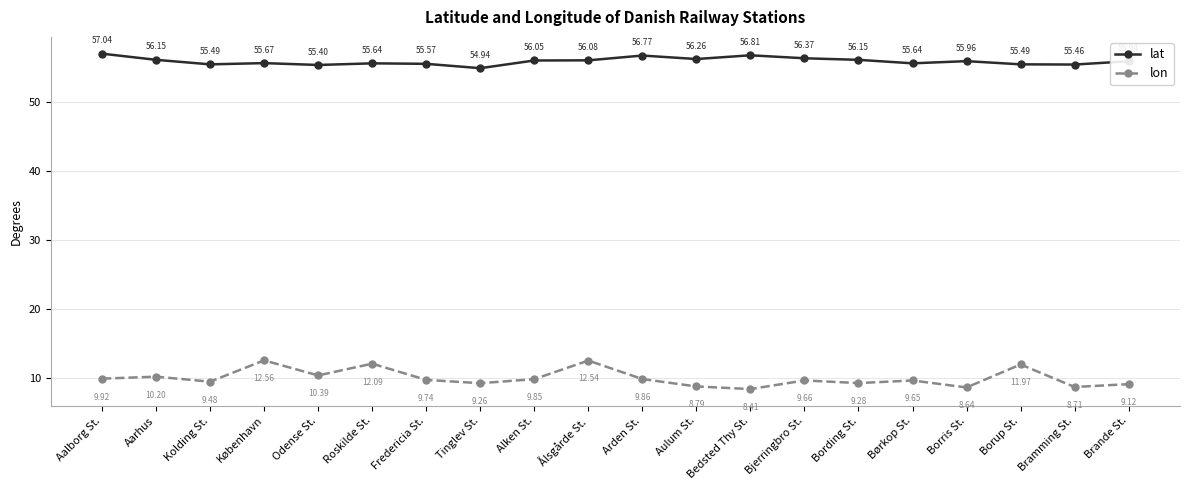

Rank the categories by lon value from highest to lowest.

København, Ålsgårde St., Roskilde St., Borup St., Odense St., Aarhus, Aalborg St., Arden St., Alken St., Fredericia St., Bjerringbro St., Børkop St., Kolding St., Bording St., Tinglev St., Brande St., Aulum St., Bramming St., Borris St., Bedsted Thy St.